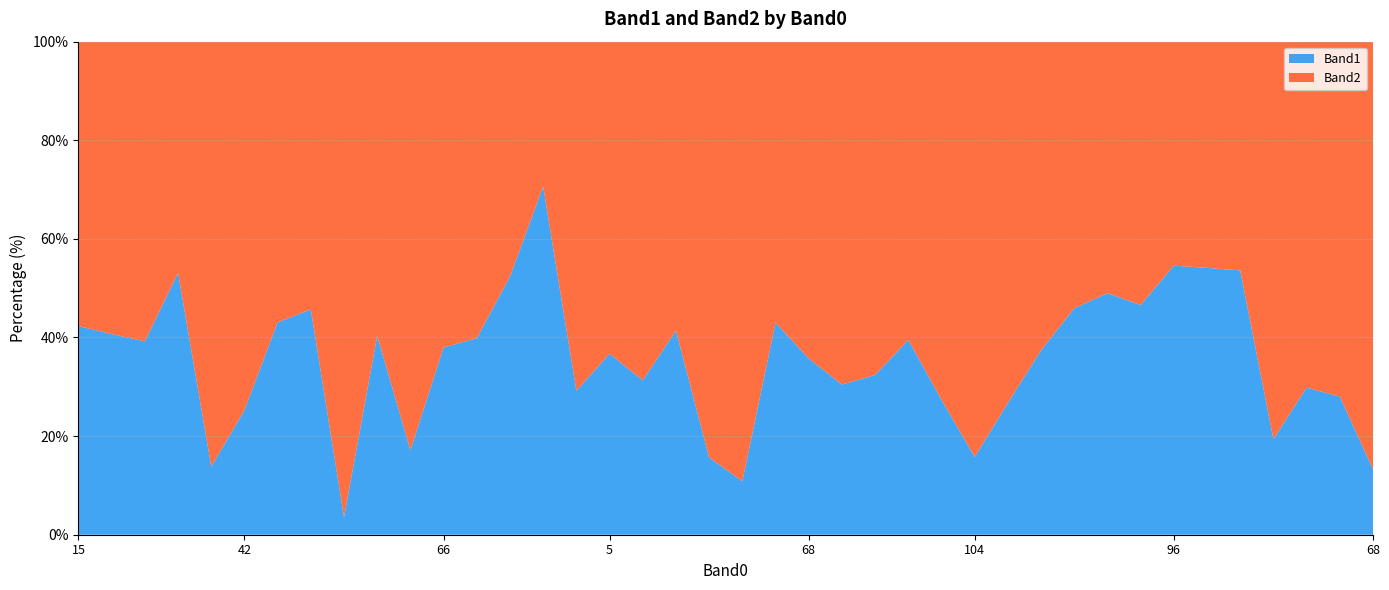

Reading right to left, list all the values displayed in this chart.

Band1: 26	86	37	51	193	197	197	191	193	186	52	31	41	32	113	81	88	94	166	27	31	118	77	87	87	60	66	112	114	46	113	8	186	168	78	34	103	118	116	132
Band2: 170	221	87	212	167	167	164	219	201	219	87	85	219	85	173	169	201	169	220	222	167	167	169	150	211	25	60	169	186	223	167	218	221	222	231	212	91	183	169	180